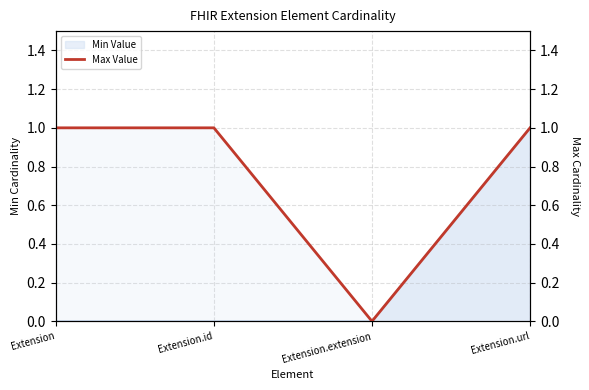

Count the values in the range 1 to 2.

3